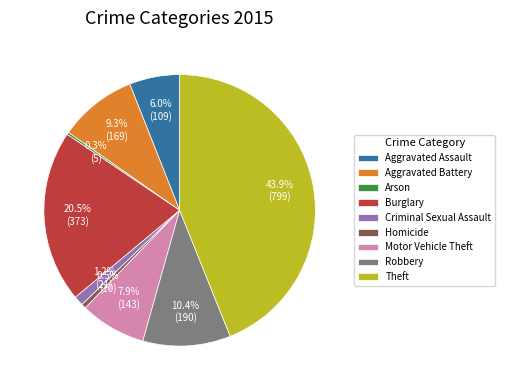

What is the ratio of the value at Motor Vehicle Theft to the value at Robbery?

0.8